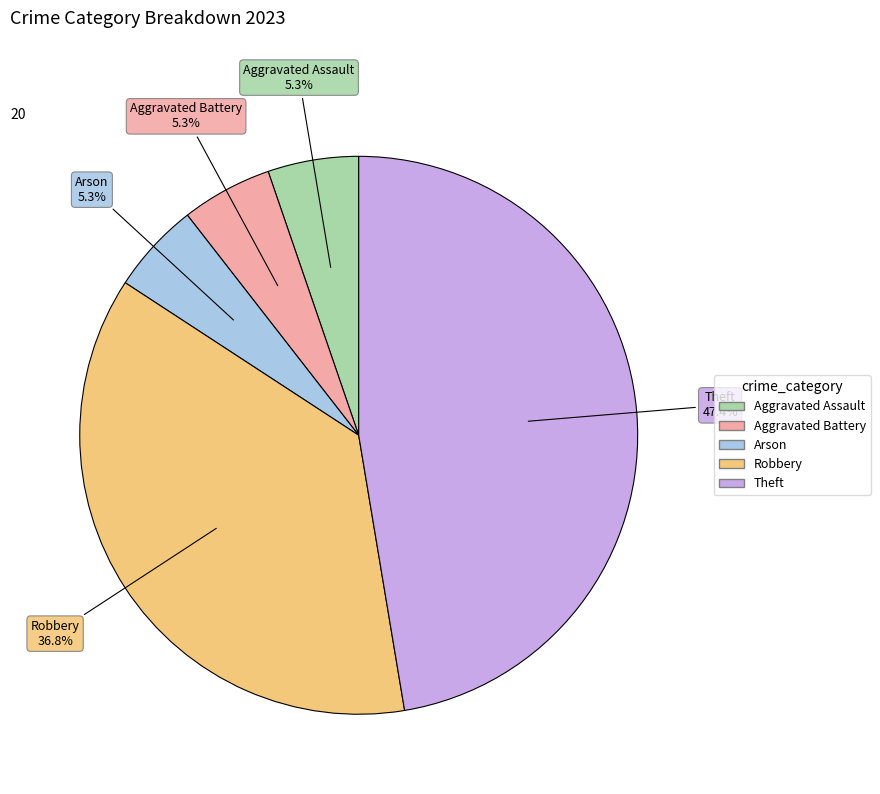

What is the largest slice in the pie chart?

Theft